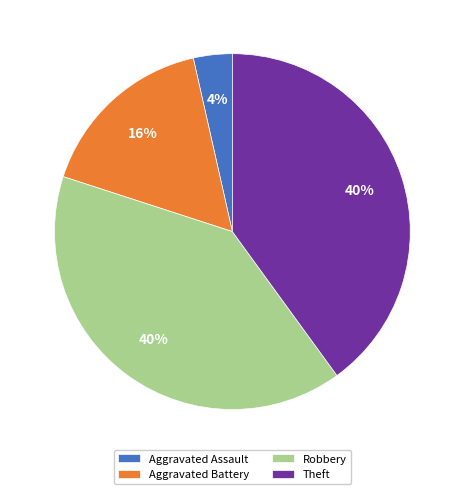

Which category has the smallest portion of the pie?

Aggravated Assault